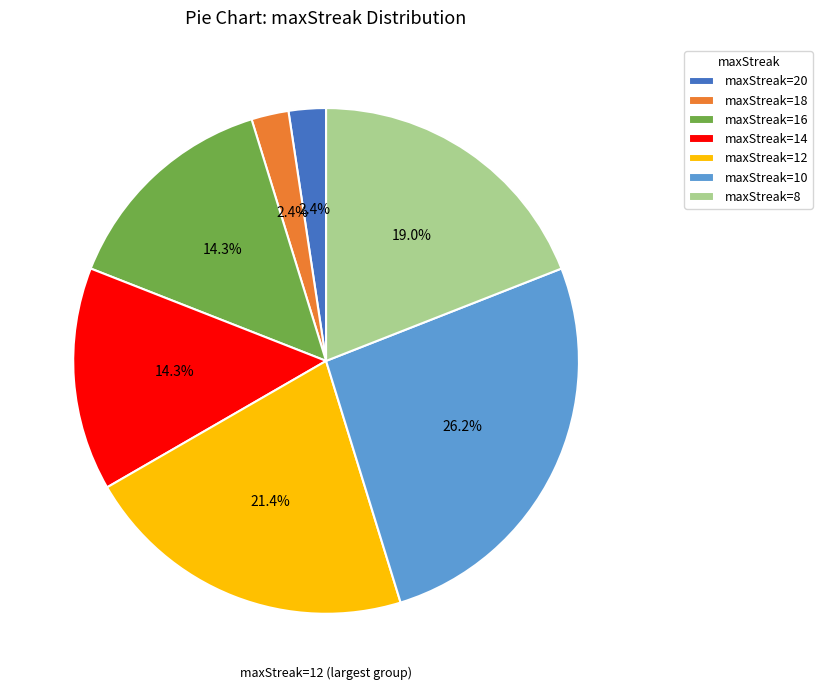

What is the total percentage of maxStreak=16 and maxStreak=20?

16.7%